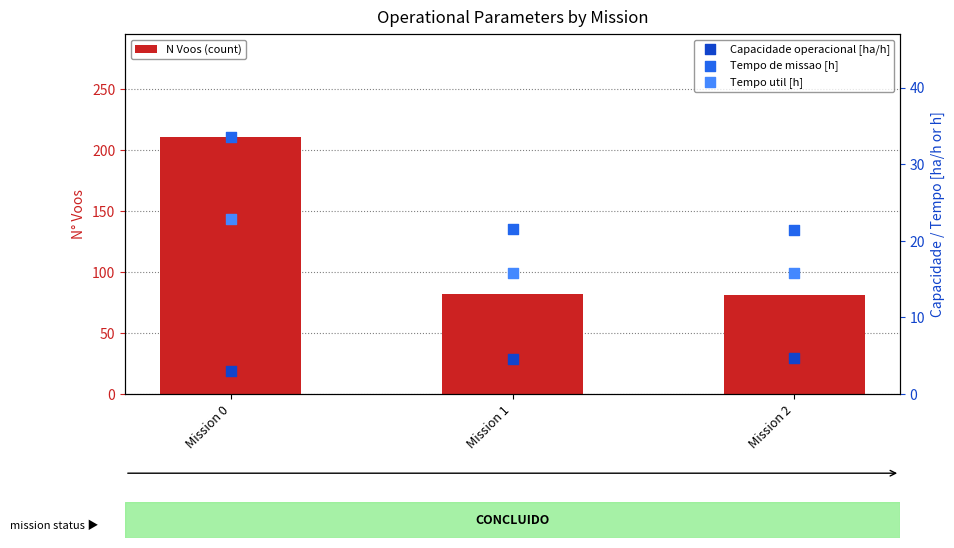

Which series has the largest Y range (max minus min)?

N Voos (count)